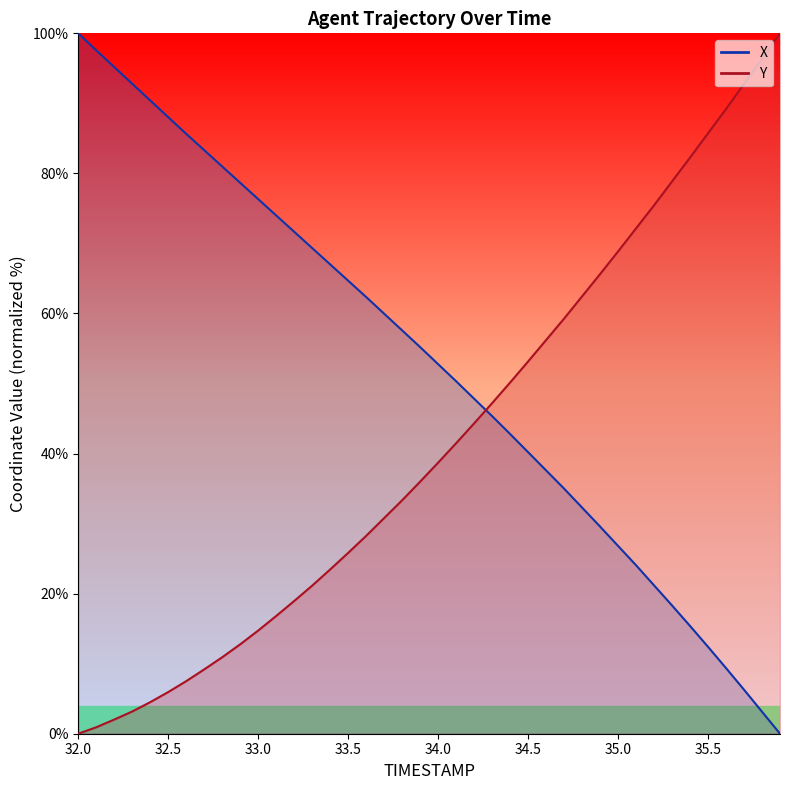

What is the difference between the X values at 32.2 and 32.7?

11.9